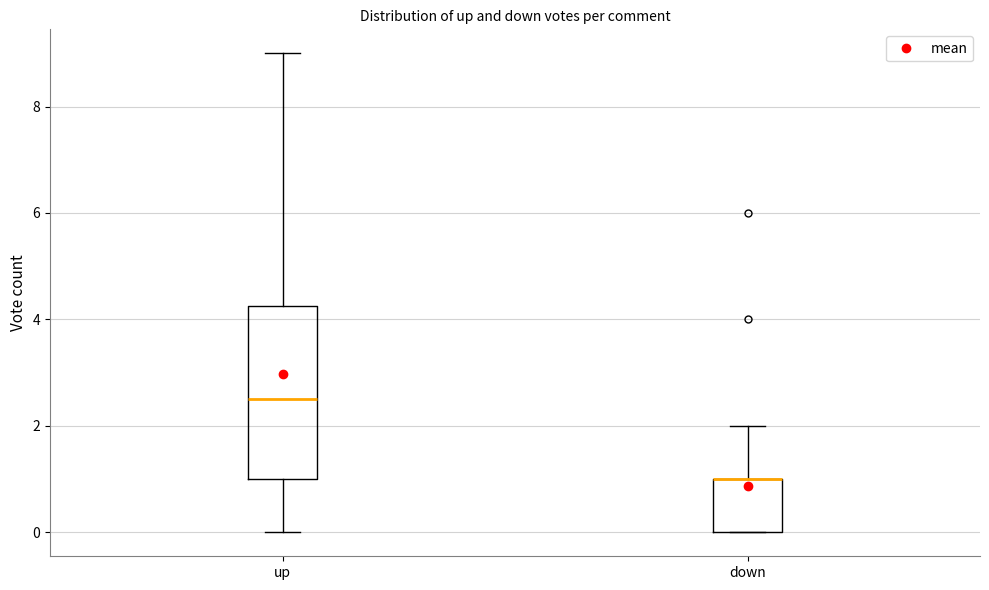

Which box is the tallest, from its lower edge to its upper edge?

up